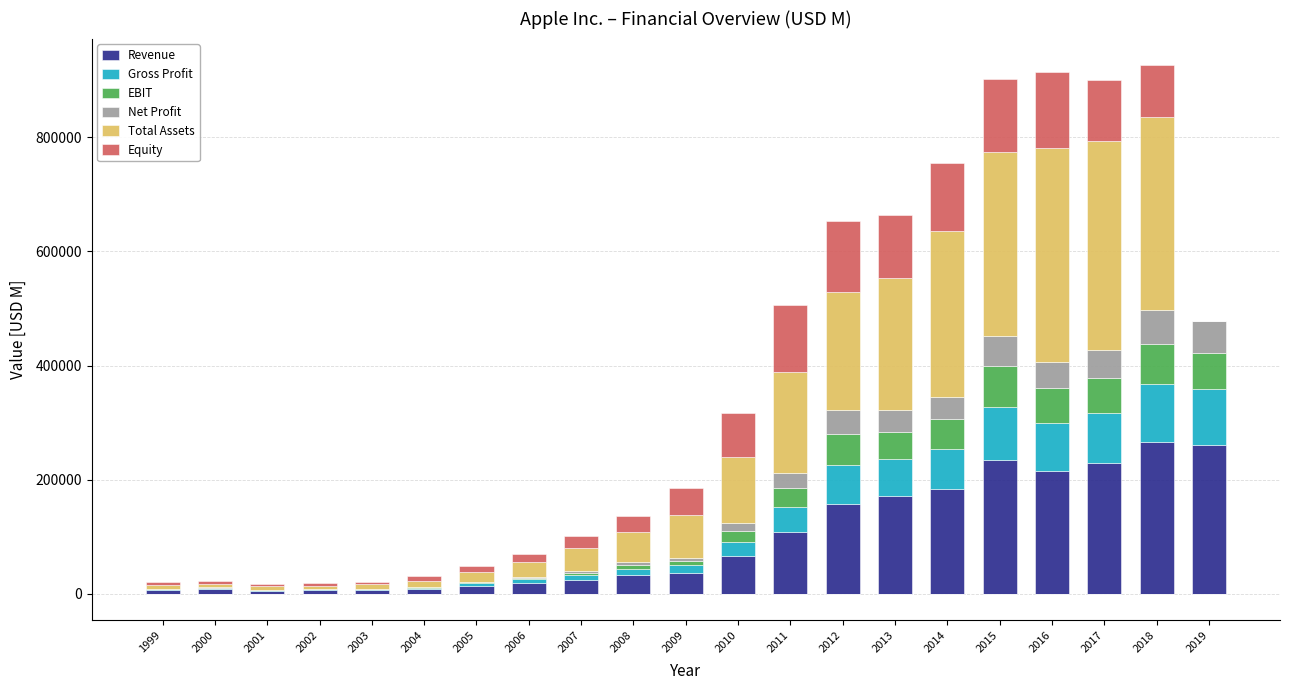

What is the maximum value for Revenue?

265595